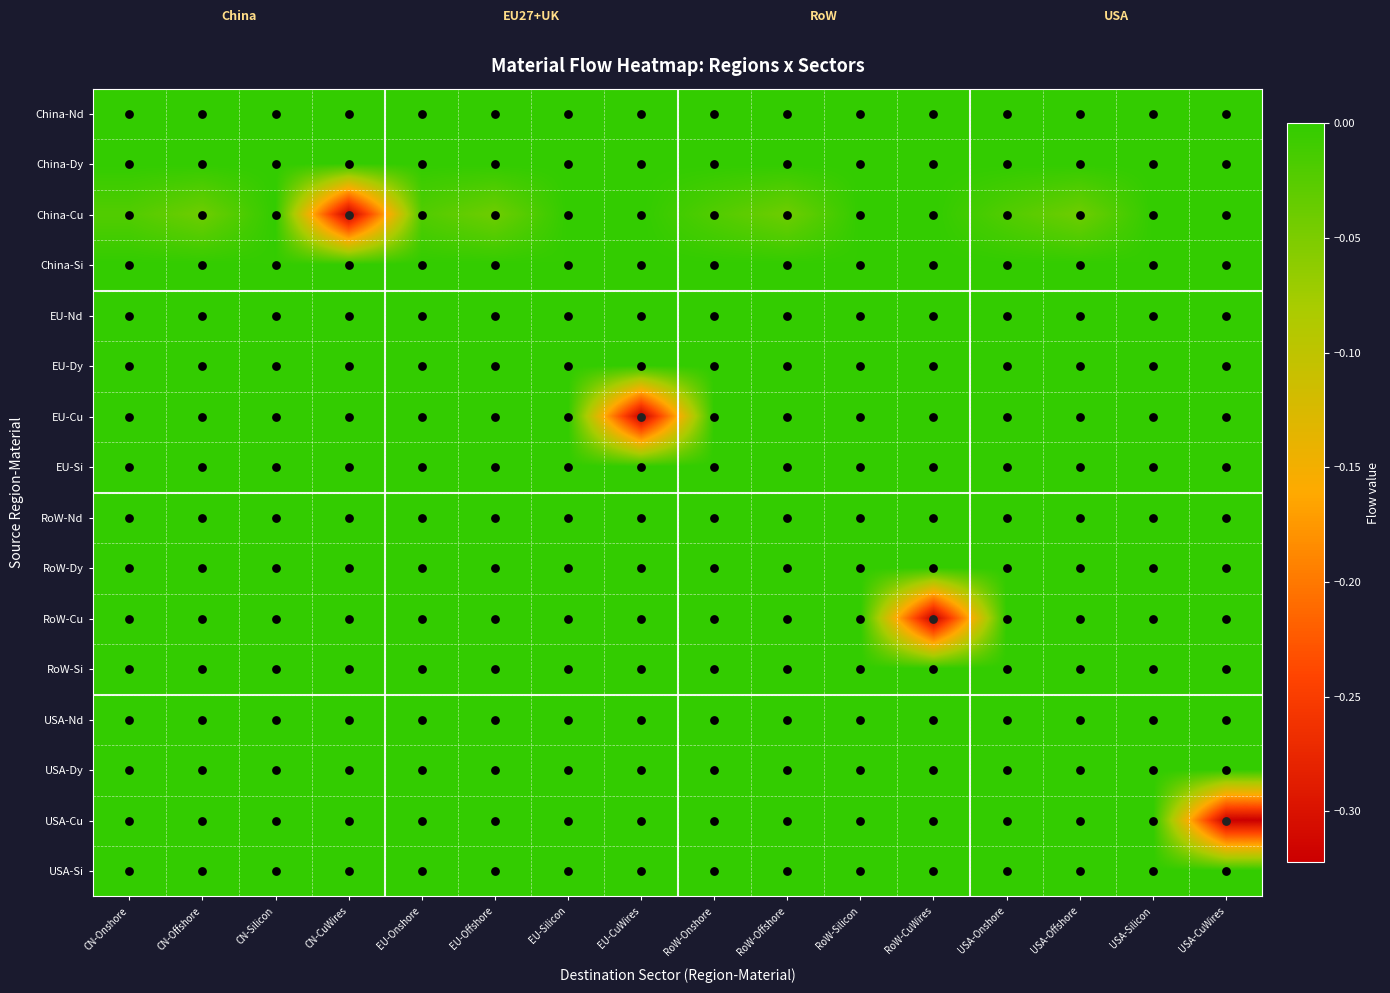

How many categories are shown in the chart?

16